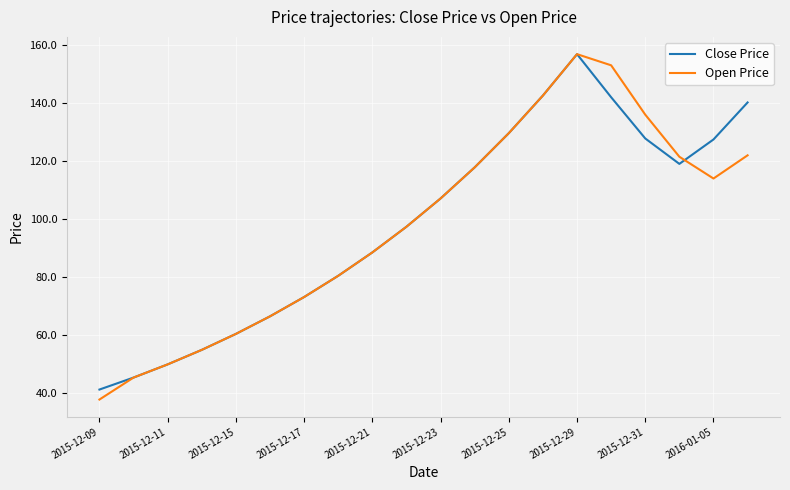

Which series has the widest spread of values?

Open Price